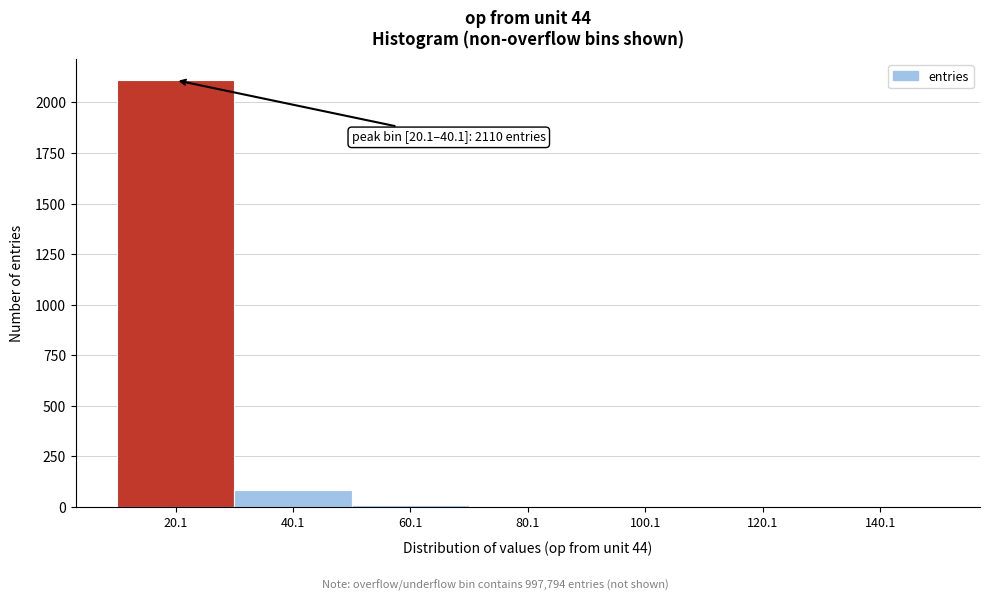

What is the sum of all values?

2206